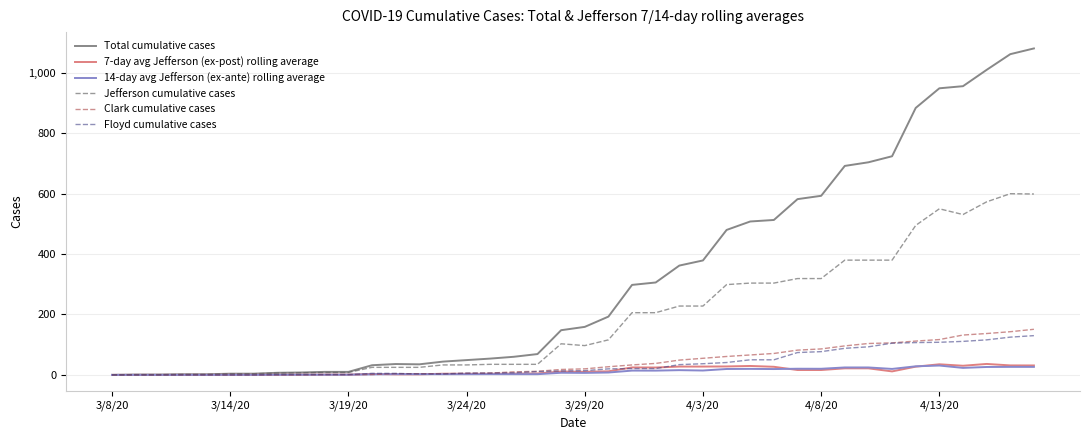

Which series has the largest total across all categories?

Total cumulative cases